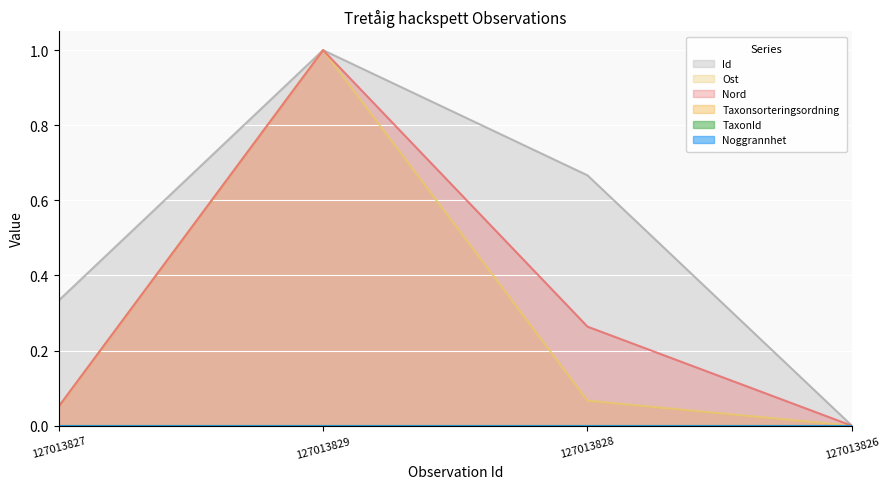

At how many categories does at least one series exceed 0?

3